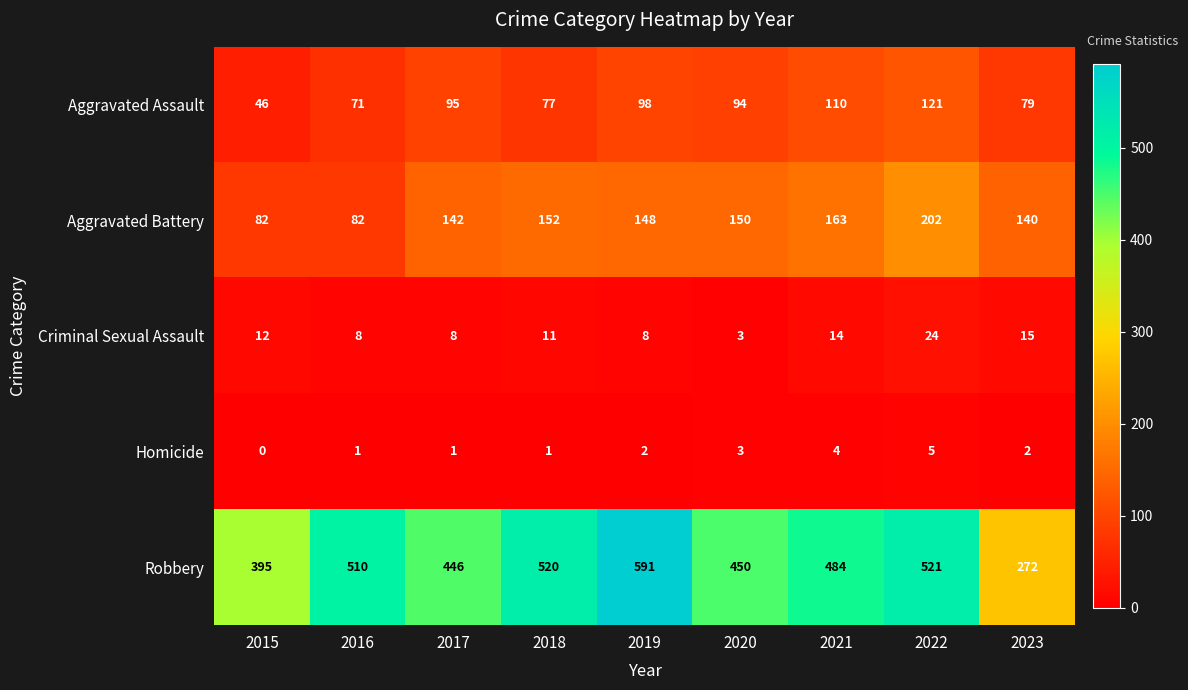

At how many categories does at least one series exceed 477?

5